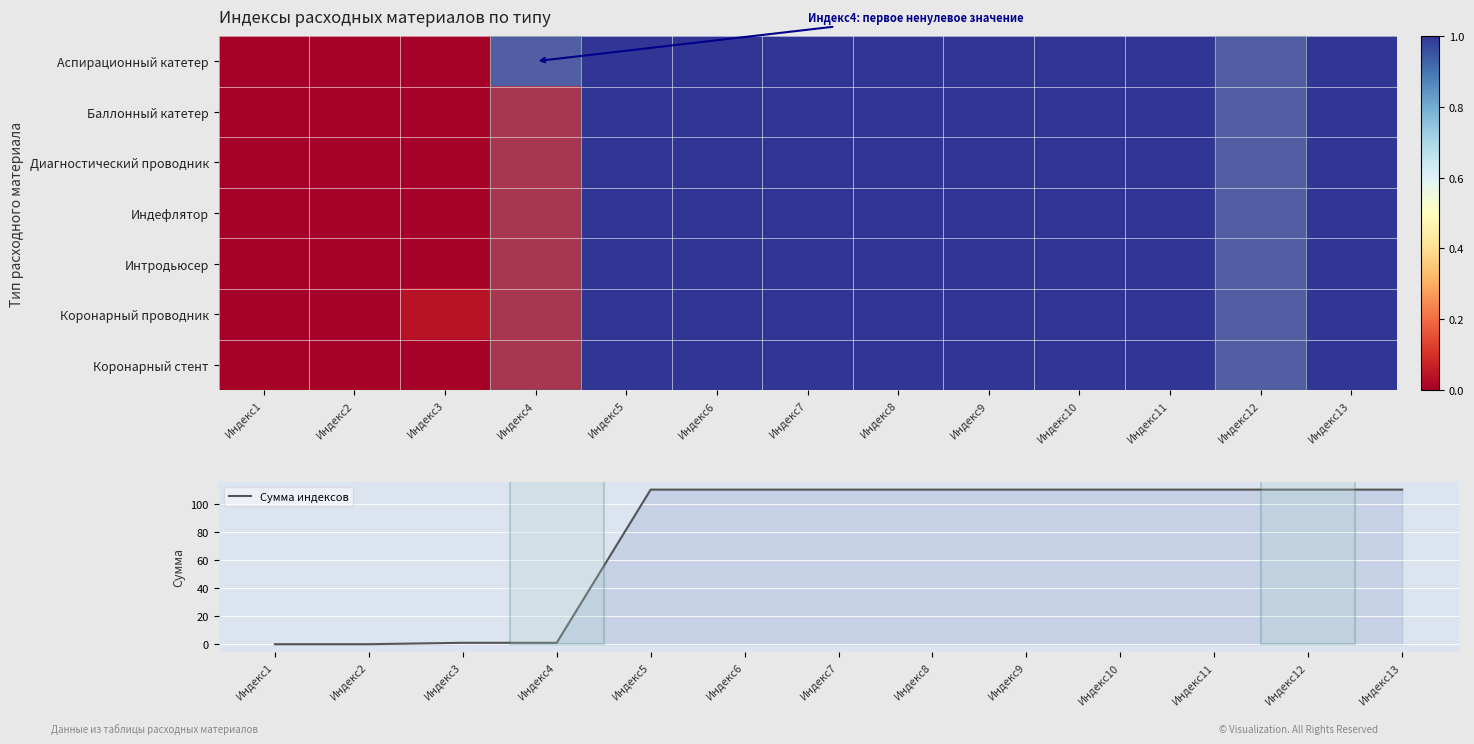

The value of Сумма индексов at Индекс8 is 197. True or false?

False